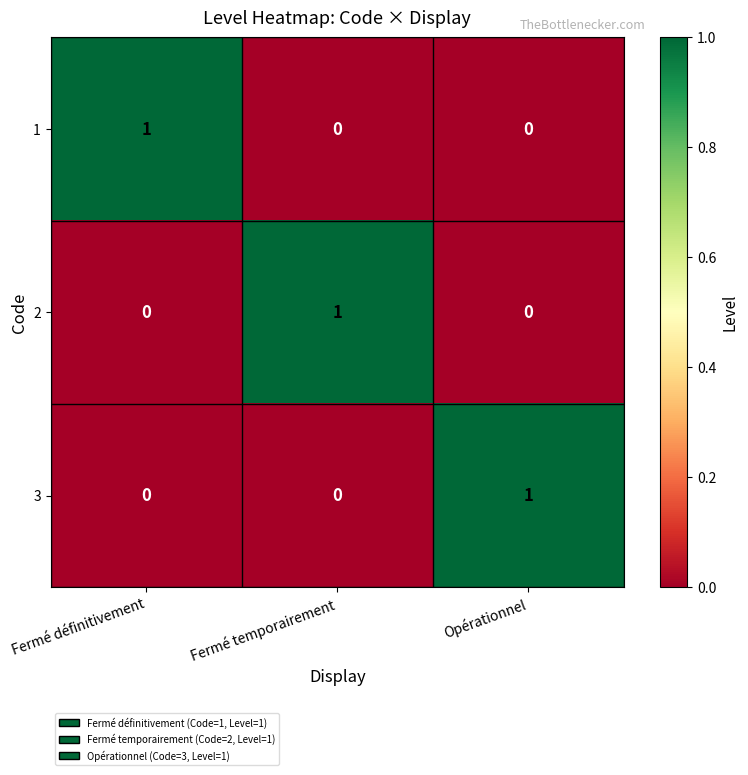

How many data points does each series have?

3